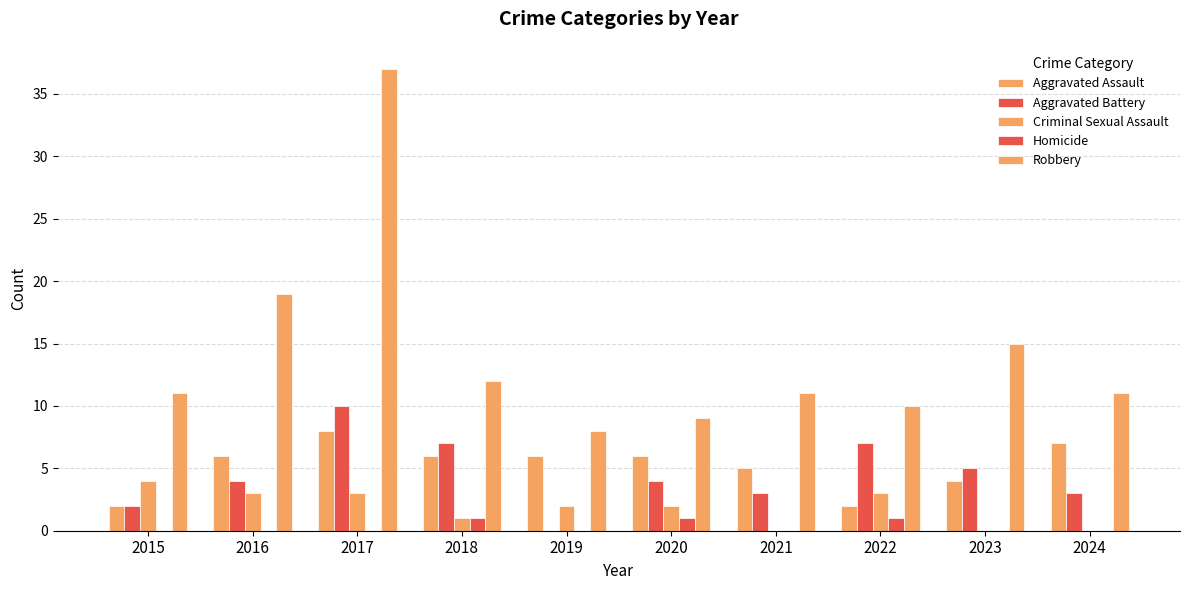

True or false: Robbery has a value of 4 at 2015.

False